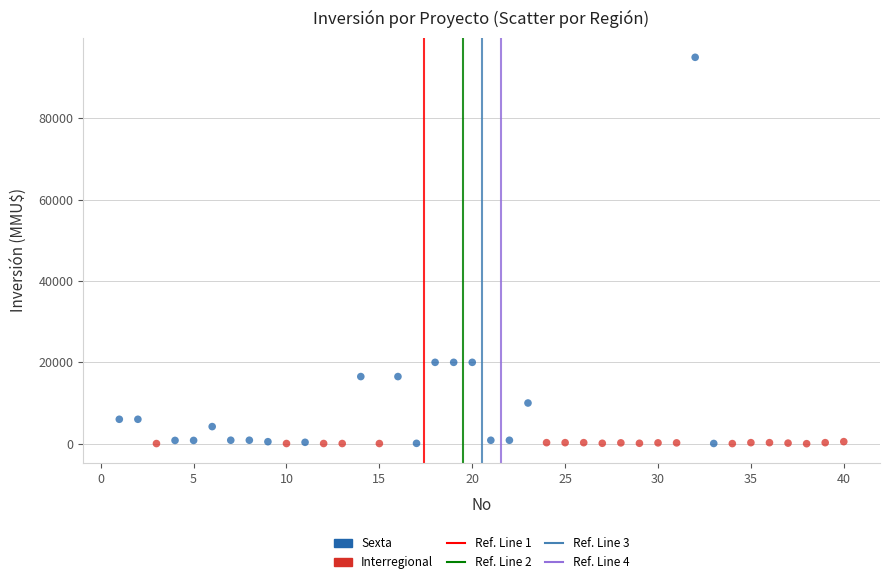

Which series has the widest spread of Y values?

Sexta